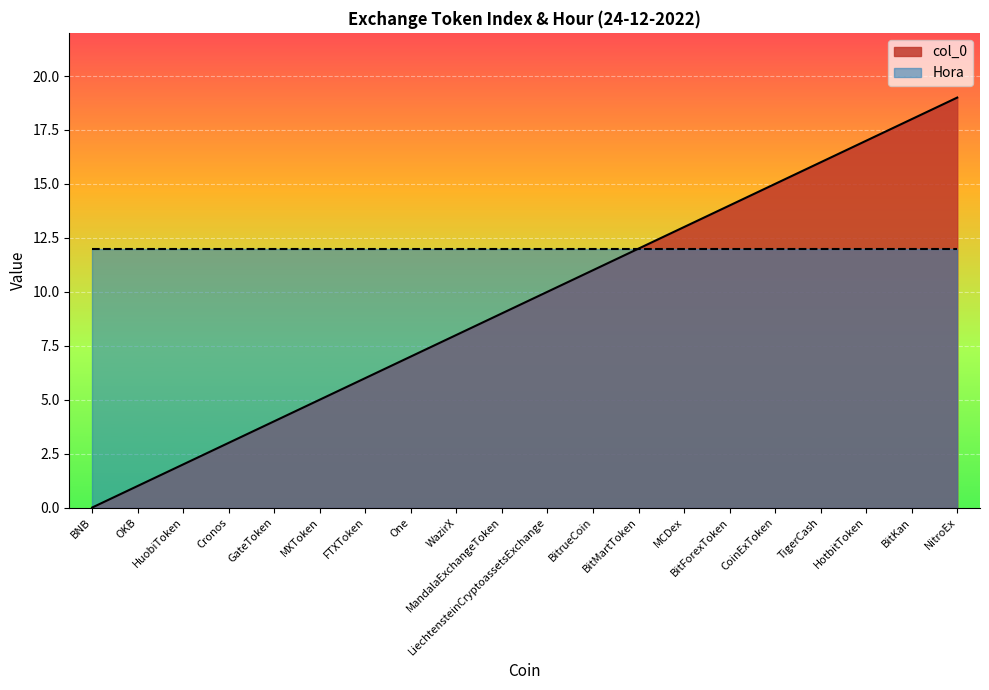

What is the value of the 16th point from the left?

15